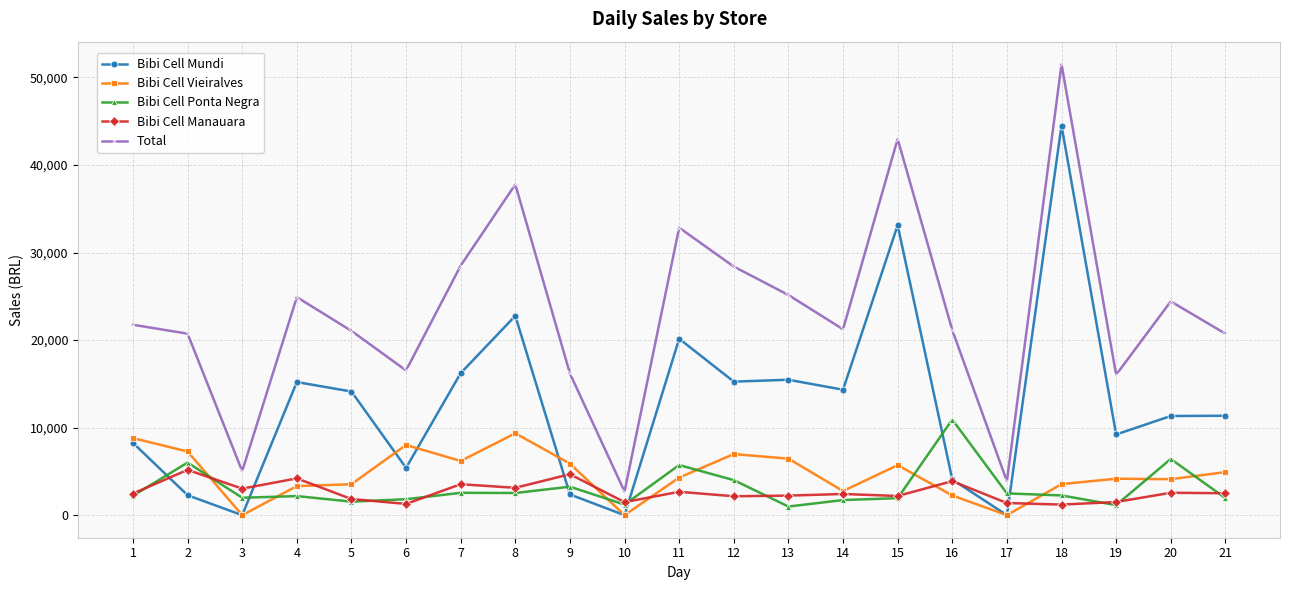

Which series changed the most between 10 and 20?

Total